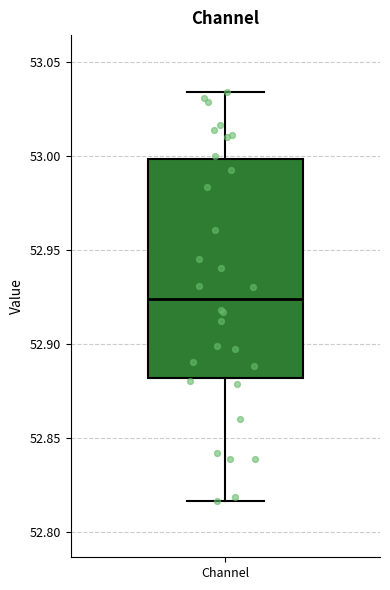

Where is the lower edge of the box for Channel on the y-axis? The values are not printed on the chart, so give them approximately, as read against the axis.

52.880